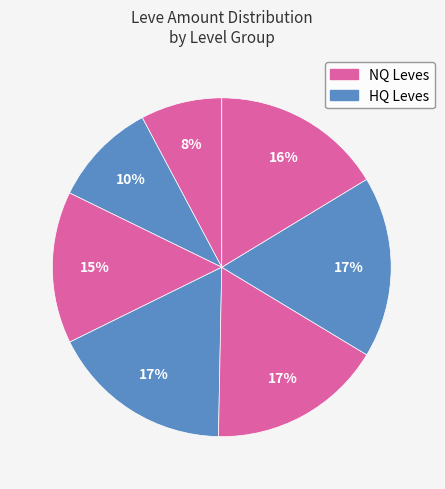

How many segments does this pie chart have?

7